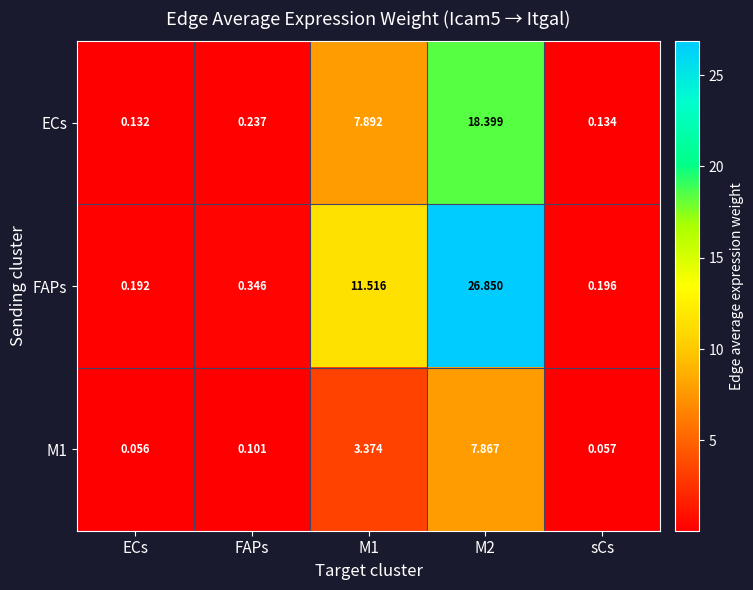

Which series has the widest spread of values?

FAPs